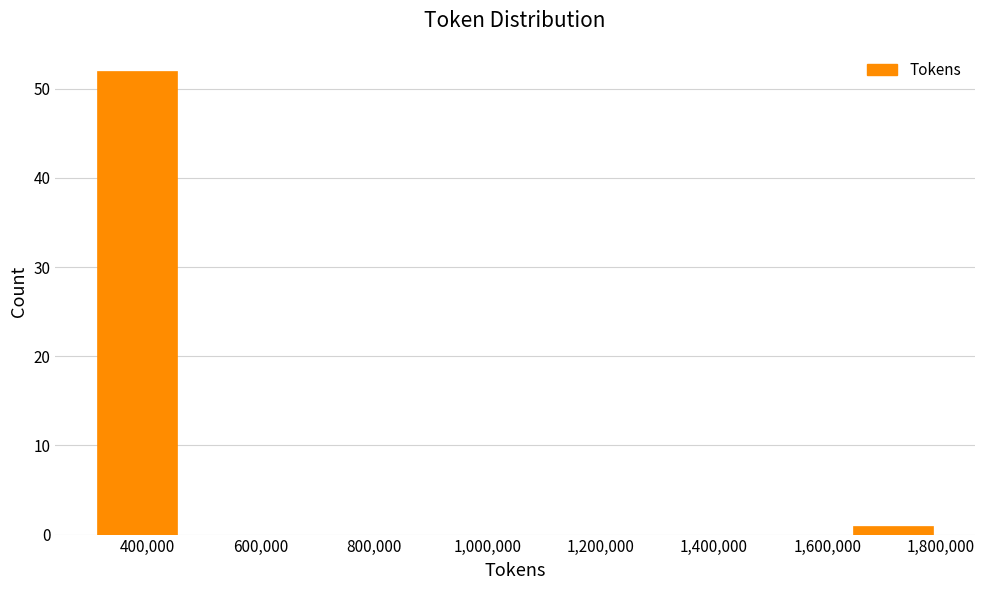

Reading left to right, transcribe this chart: for each bar, give the range it covers on the x-axis and its height. Neither the bar edges nor the heights are printed on the chart, so give them approximately, as read against the axes.

320000 to 460000: 52
460000 to 600000: 0
600000 to 760000: 0
760000 to 900000: 0
900000 to 1060000: 0
1060000 to 1200000: 0
1200000 to 1340000: 0
1340000 to 1500000: 0
1500000 to 1640000: 0
1640000 to 1800000: 1